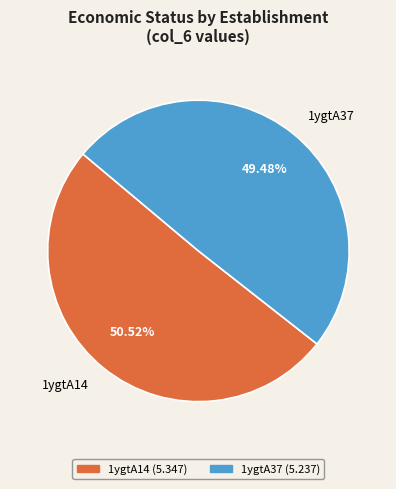

To the nearest percent, what percentage of the pie is 1ygtA14?

51%